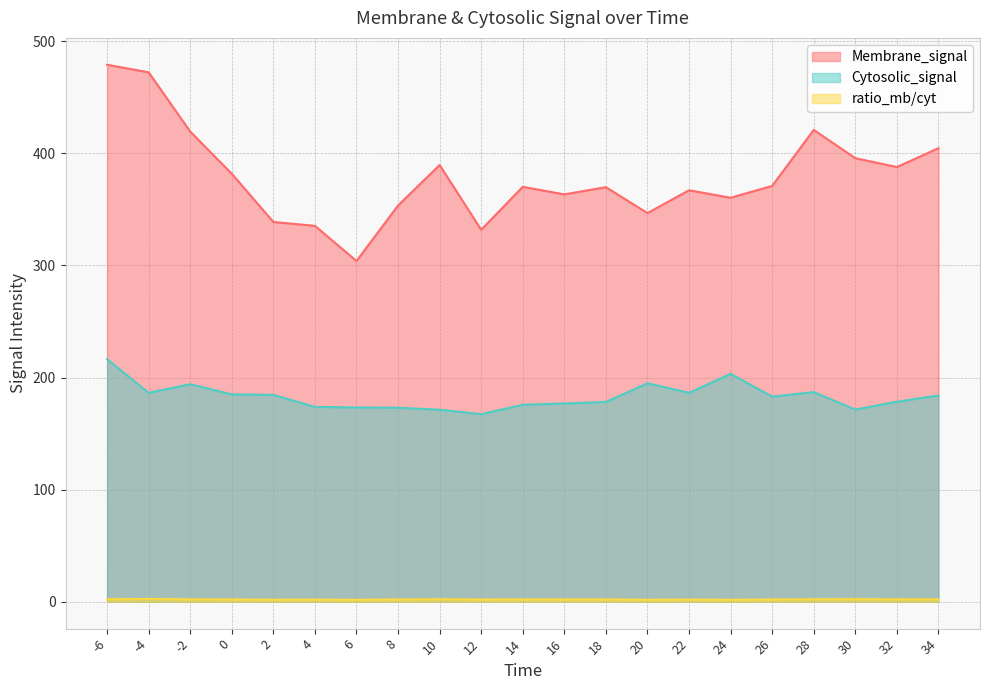

What position from the right is 24.0?

6